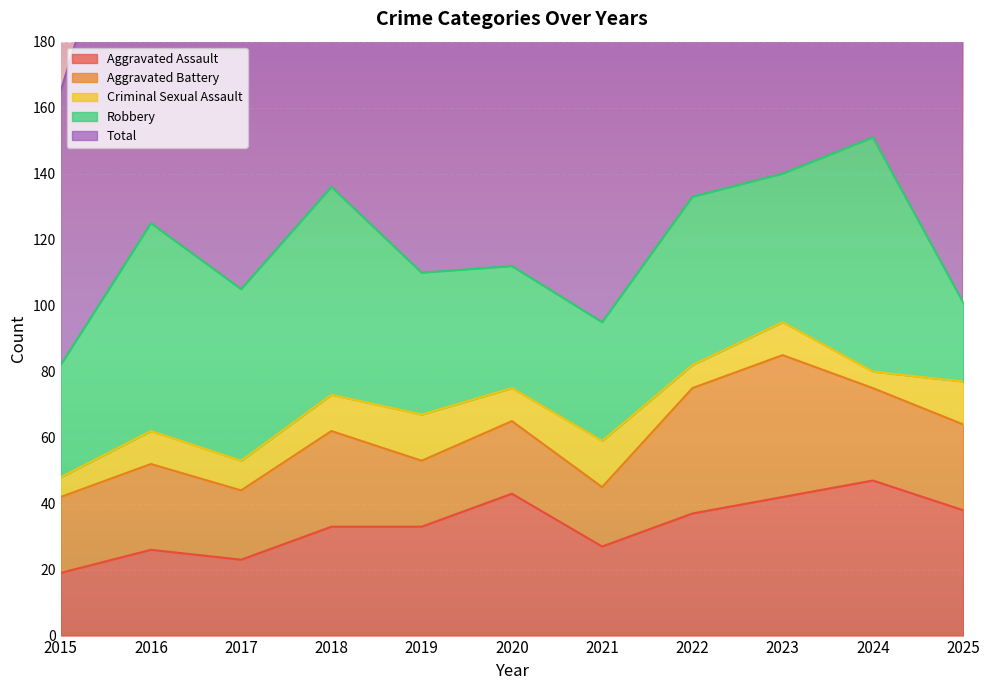

What is the approximate value of Aggravated Assault at 2015?

19